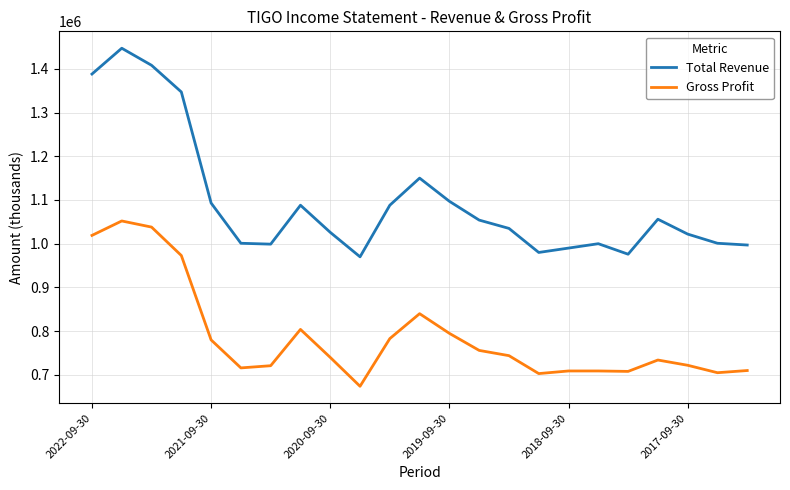

Which series has the largest total across all categories?

Total Revenue